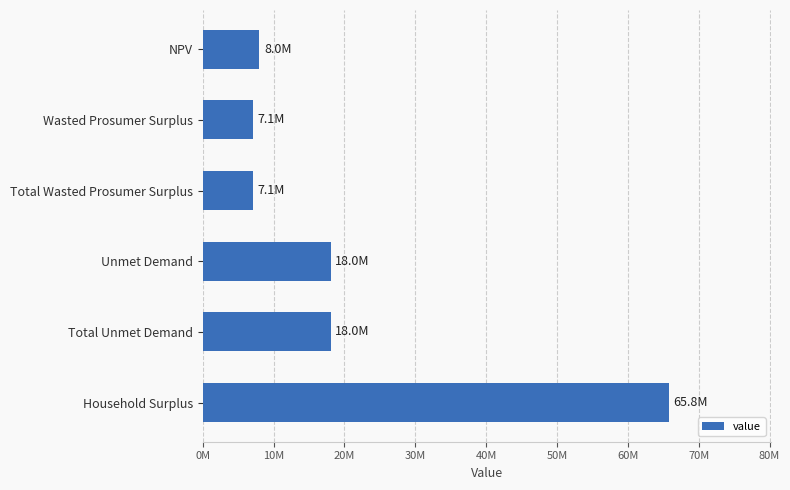

How many distinct data groups are displayed?

1